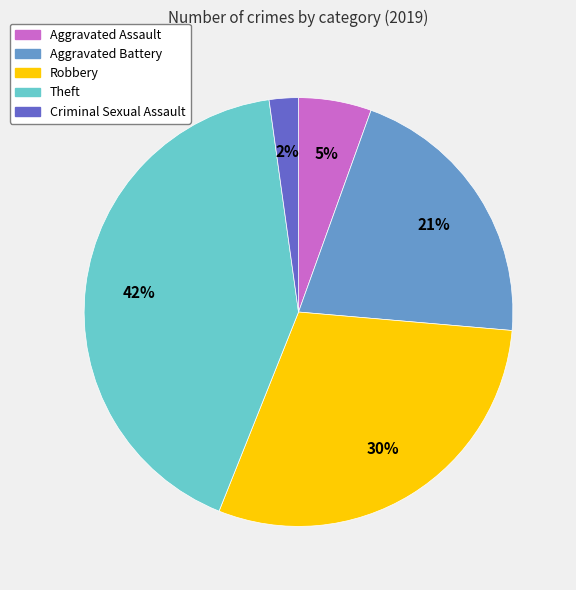

To the nearest percent, what is the average slice percentage?

20%